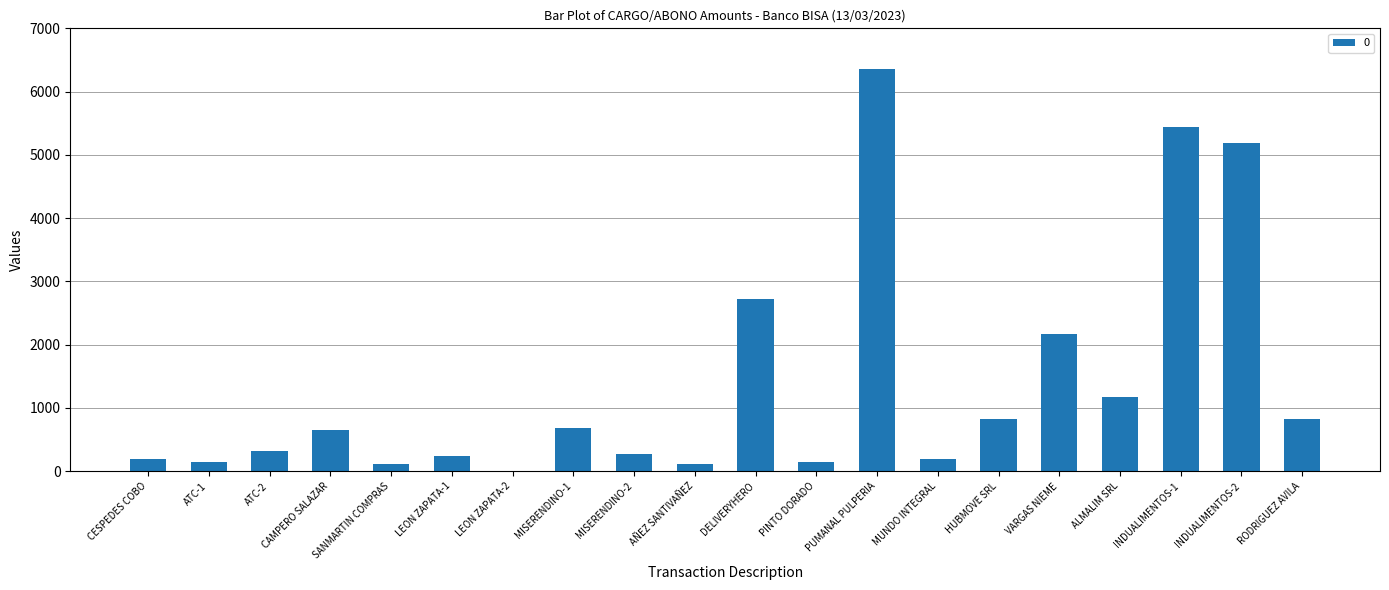

At which label is the value closest to 3179?

DELIVERYHERO